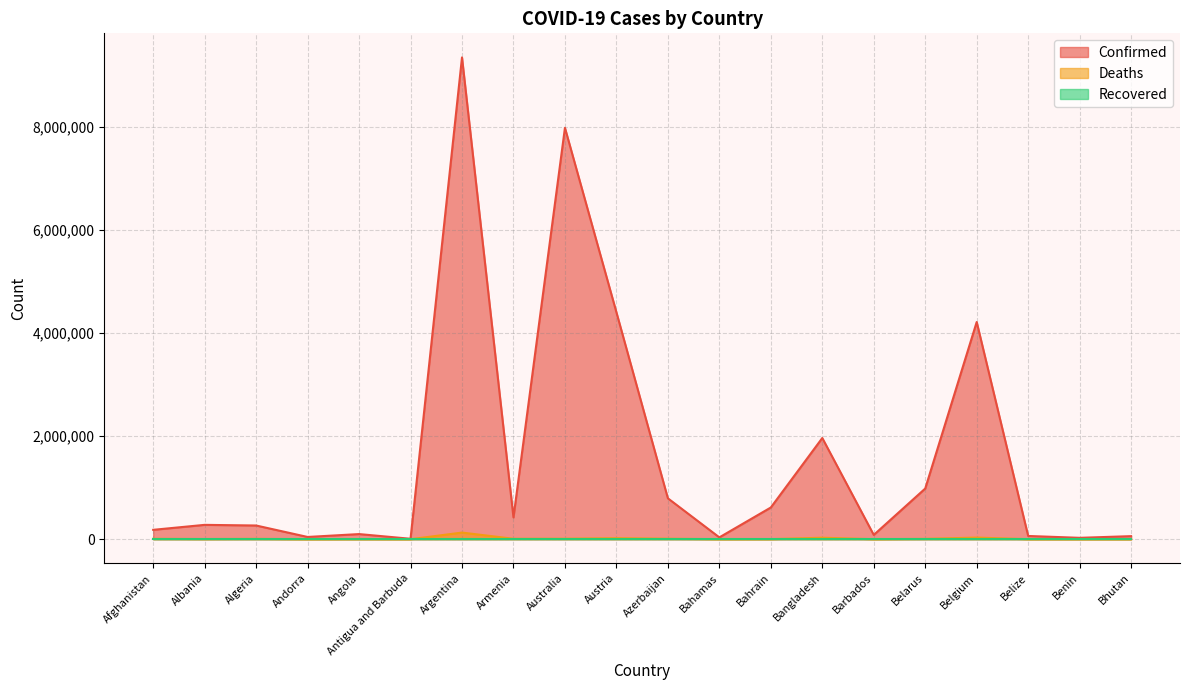

Between Antigua and Barbuda and Australia, which series saw the biggest shift?

Confirmed